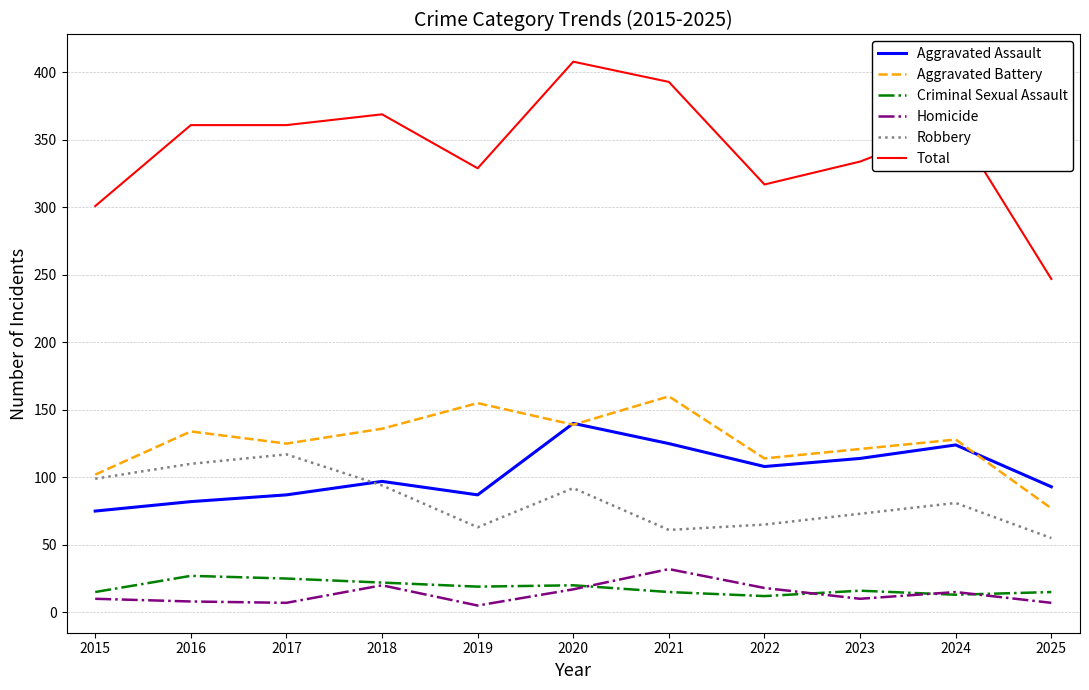

Which series has the largest total across all categories?

Total